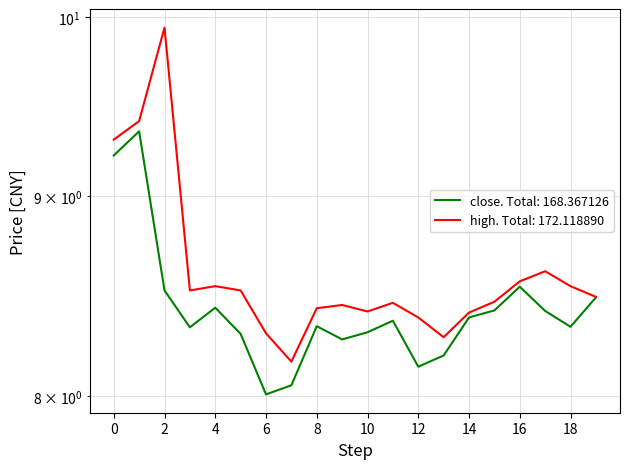

What is the sum of all high values?

172.1